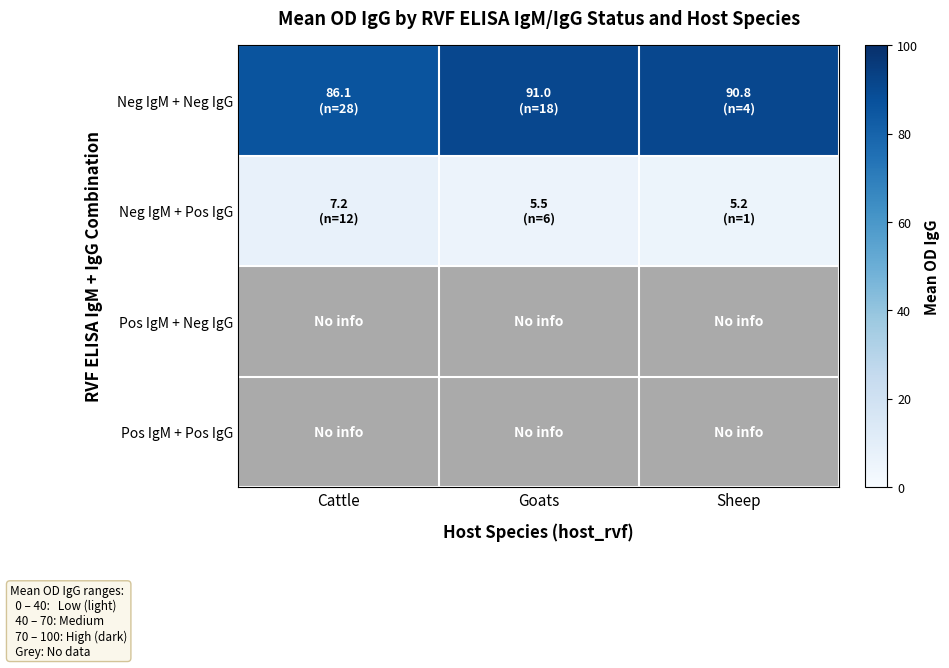

How many categories are shown in the chart?

3